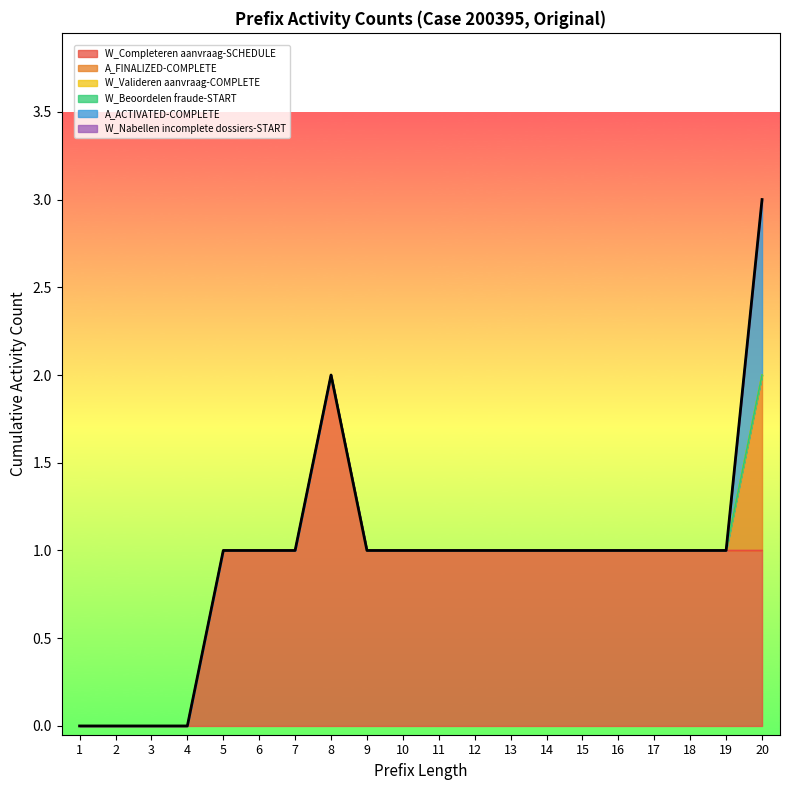

Which series has the largest range (max minus min)?

W_Completeren aanvraag-SCHEDULE